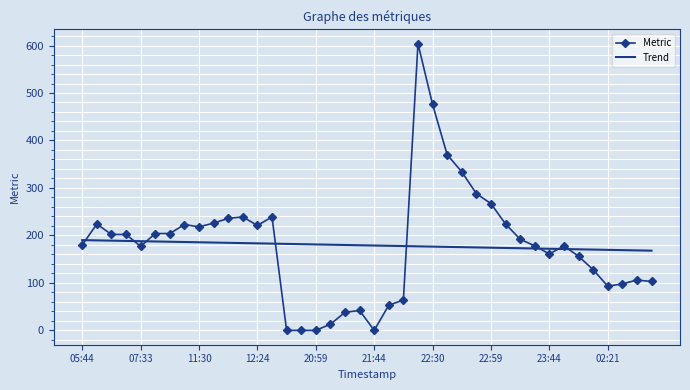

At how many categories does at least one series exceed 339?

3